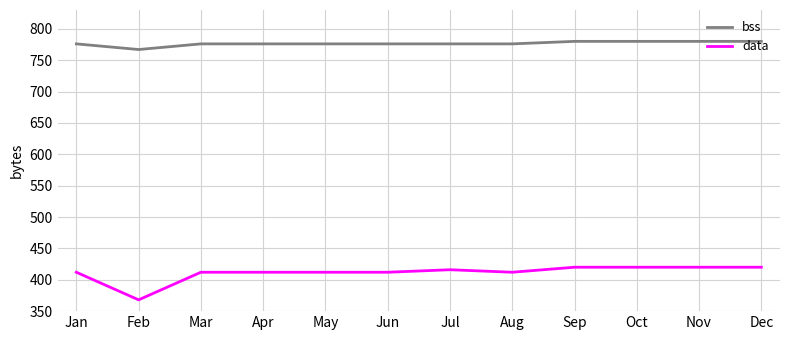

Which series has the largest total across all categories?

bss